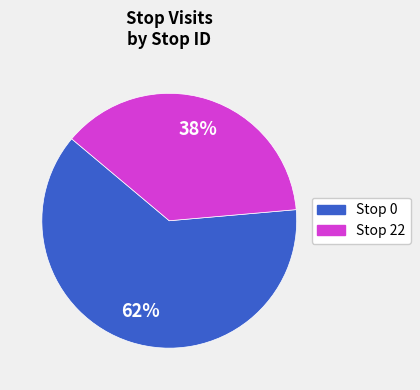

To the nearest percent, what is the average slice percentage?

50%